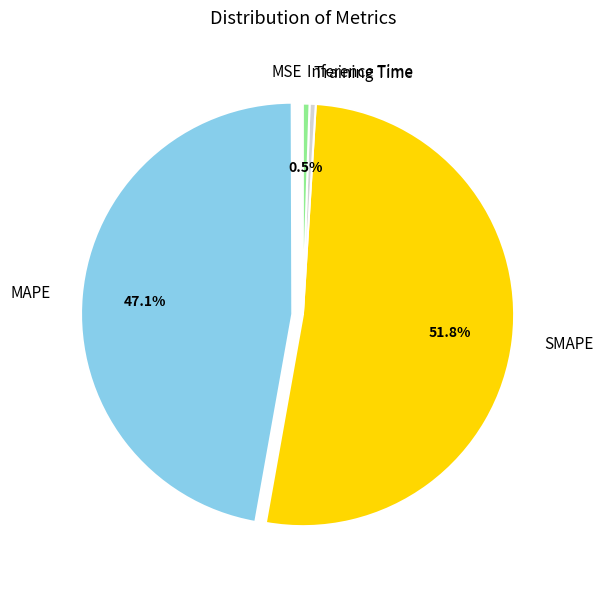

Is there any slice that represents more than half of the pie?

Yes